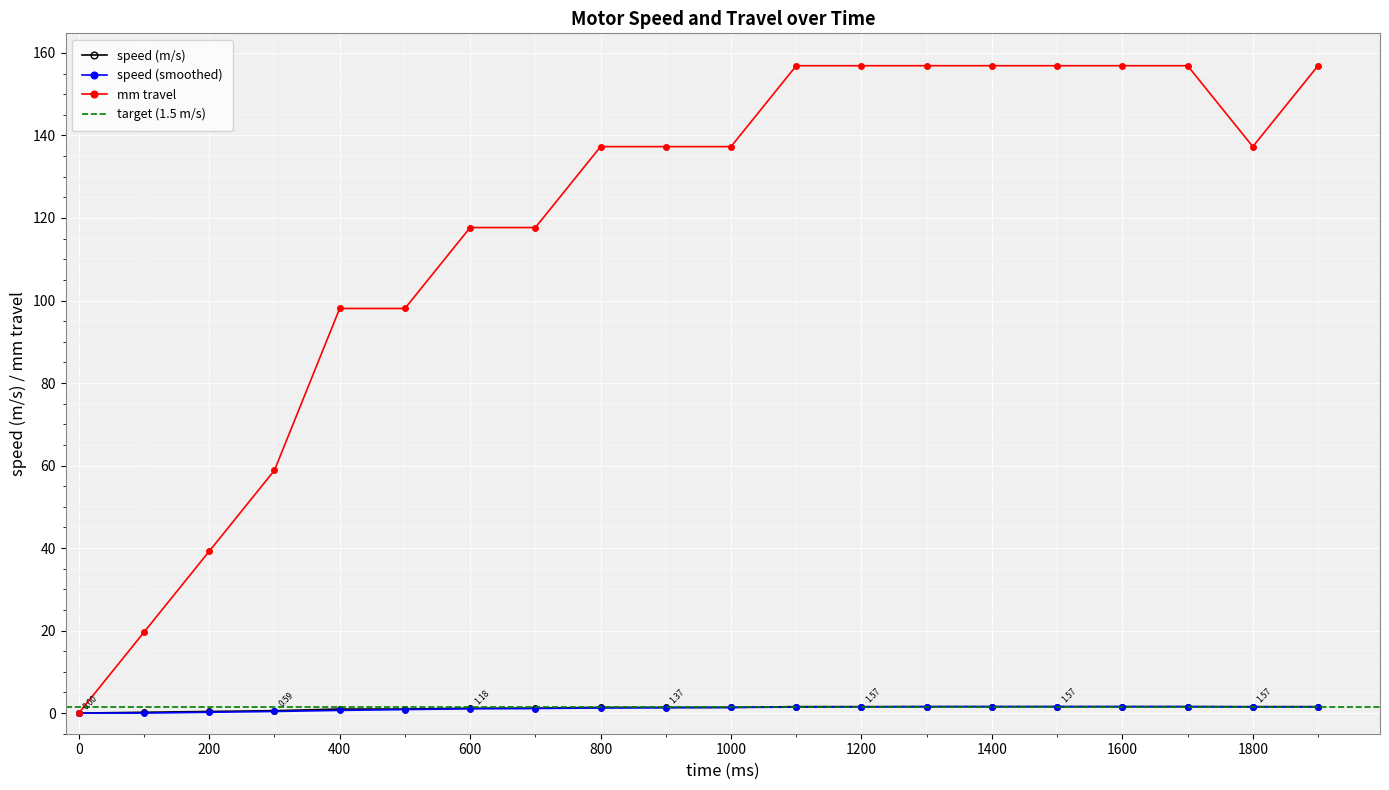

True or false: speed (m/s) and mm travel intersect in this chart.

False